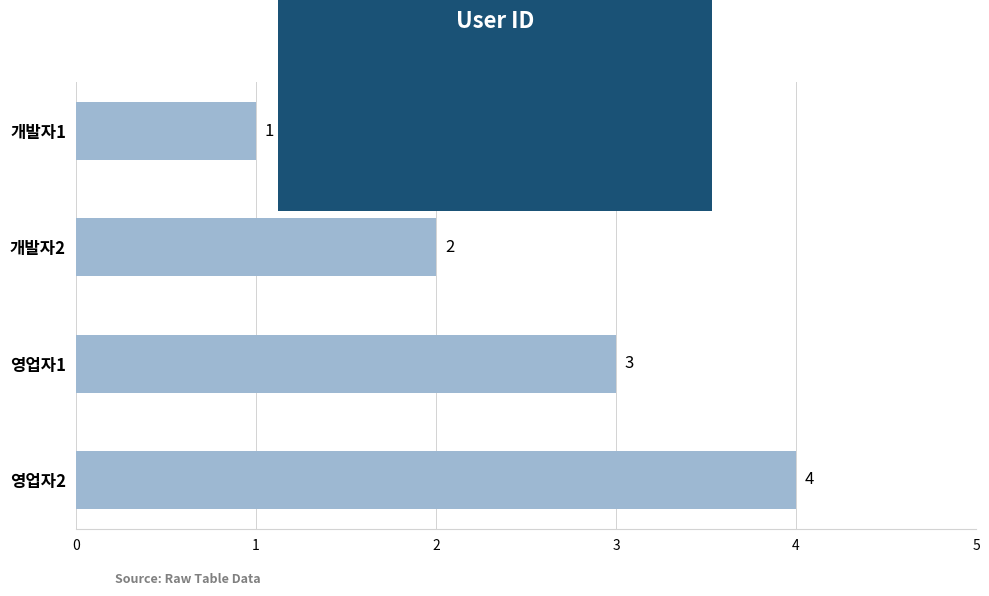

What value does the data have at 영업자2?

4